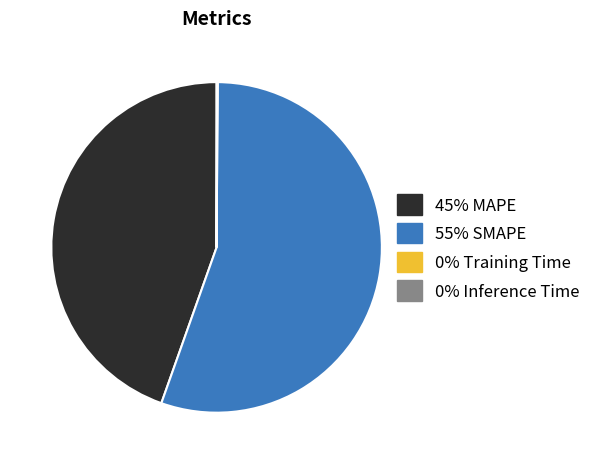

Does any single category account for the majority?

Yes